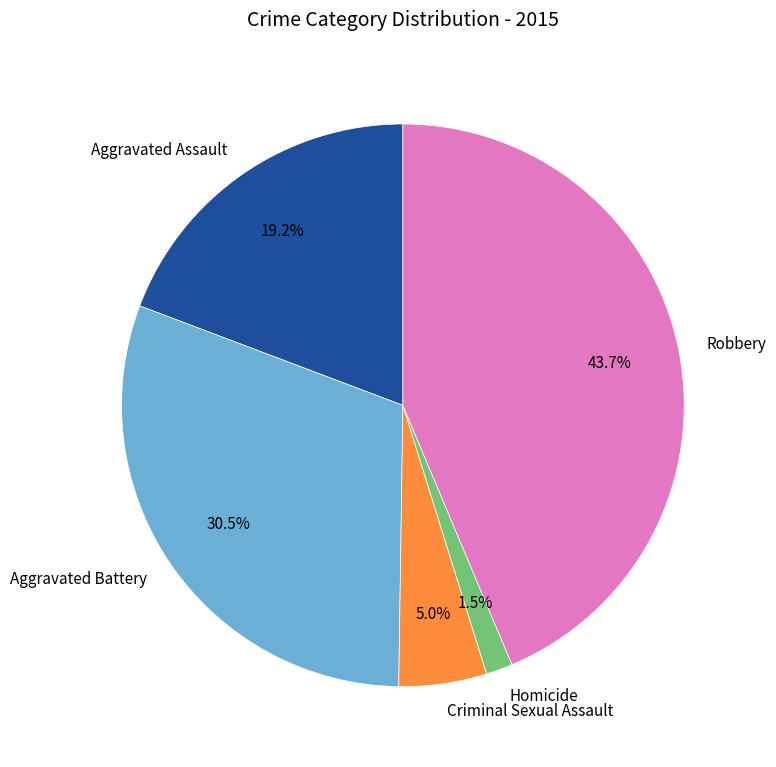

Rank the categories by value from highest to lowest.

Robbery, Aggravated Battery, Aggravated Assault, Criminal Sexual Assault, Homicide